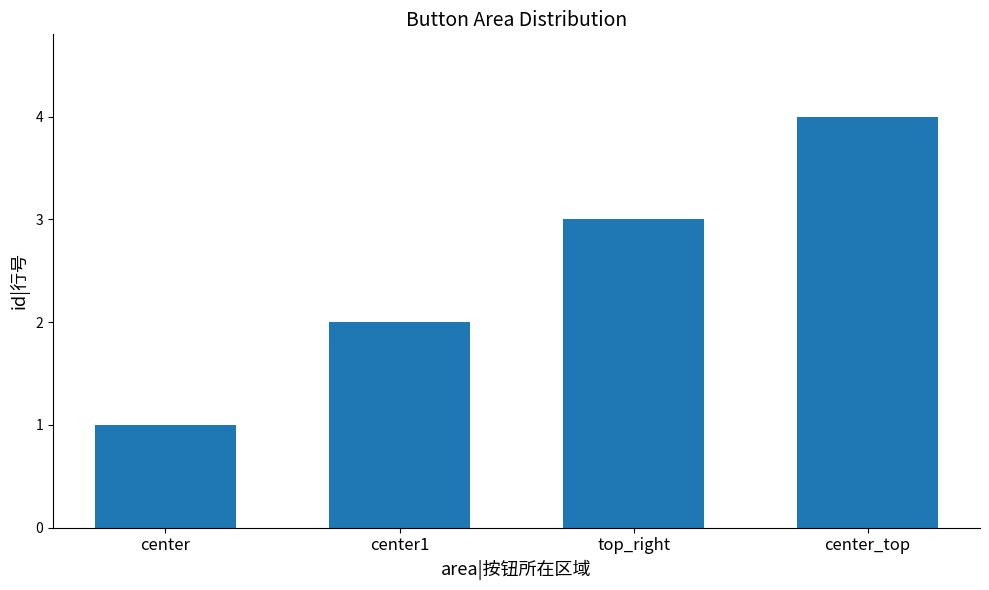

Reading right to left, list all the values displayed in this chart.

center_top=4	top_right=3	center1=2	center=1